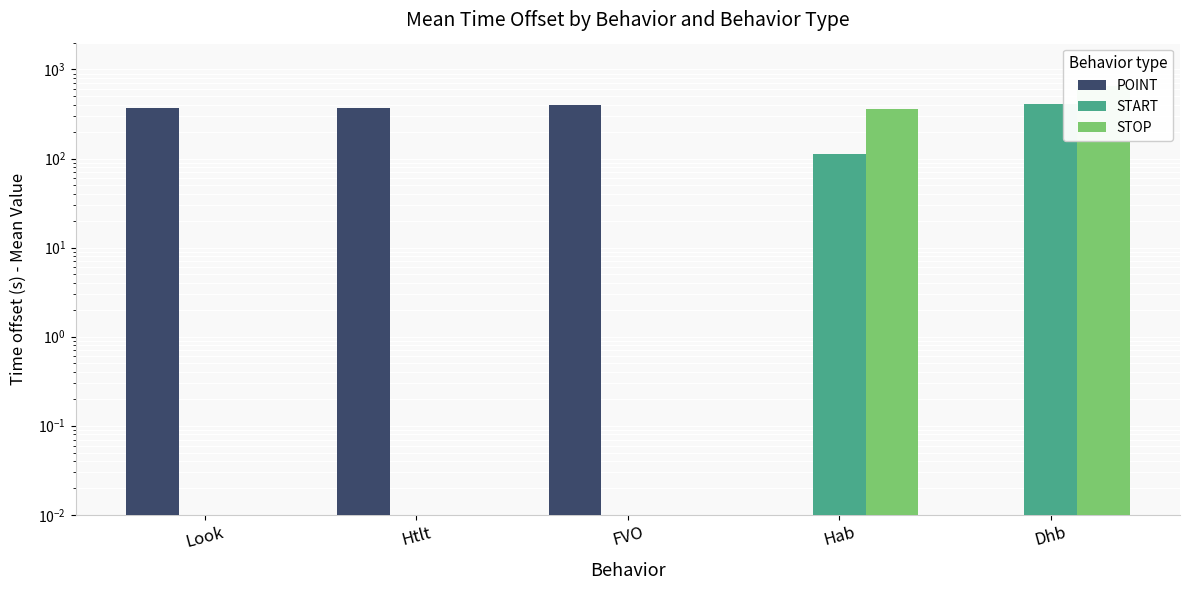

Where is STOP nearest to the value 327?

Hab